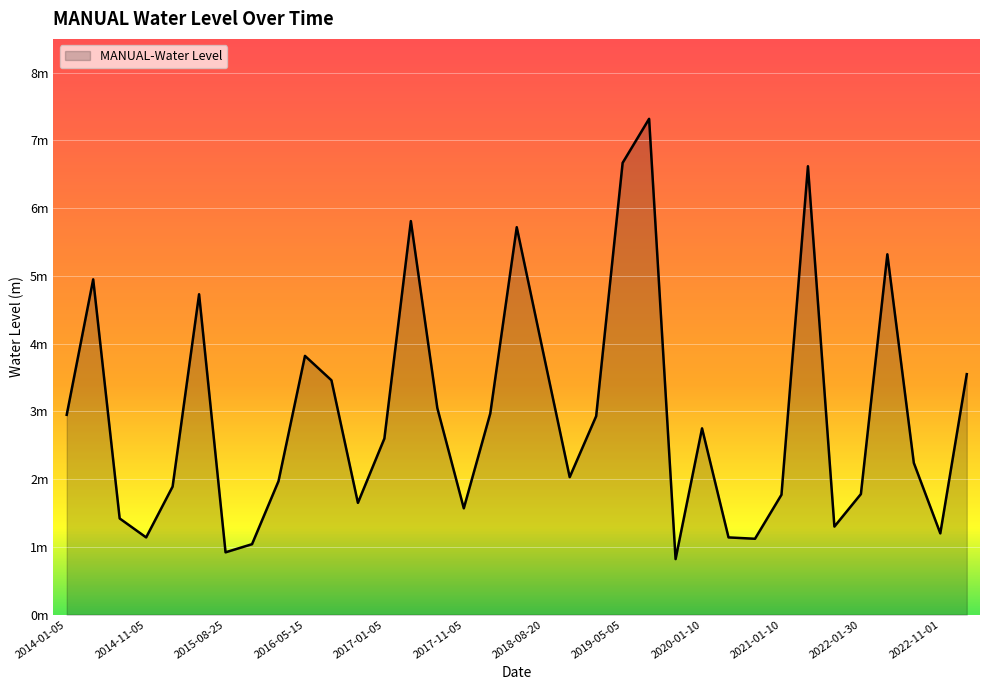

Rank the categories by value from lowest to highest.

2019-11-01, 2015-08-25, 2015-11-05, 2020-11-30, 2014-11-05, 2020-08-25, 2022-11-01, 2021-11-30, 2014-08-25, 2017-11-05, 2016-11-05, 2021-01-10, 2022-01-30, 2015-01-05, 2016-01-05, 2018-11-05, 2022-08-20, 2017-01-05, 2020-01-10, 2019-01-05, 2014-01-05, 2018-01-01, 2017-08-25, 2016-08-25, 2023-08-20, 2016-05-15, 2018-08-20, 2015-05-15, 2014-05-15, 2022-05-20, 2018-05-20, 2017-05-15, 2021-08-31, 2019-05-05, 2019-08-20